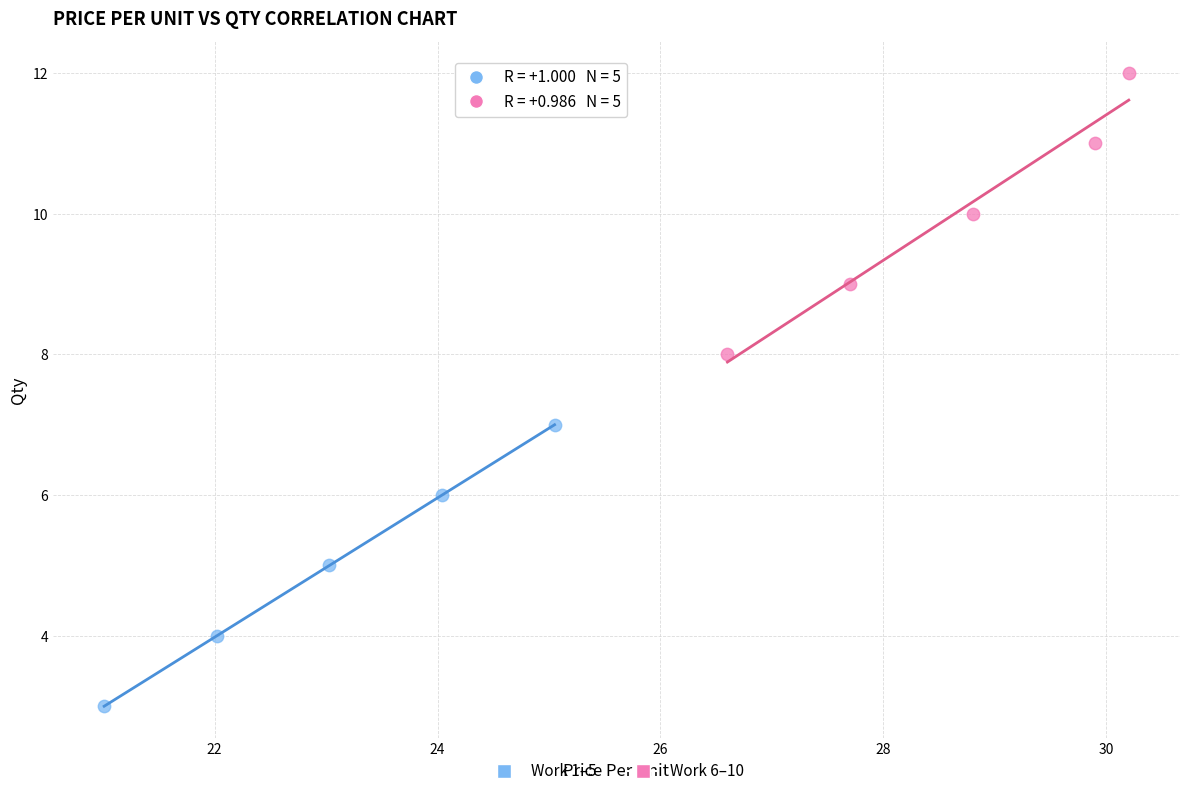

Which series contains the lowest Y value?

Work 1–5